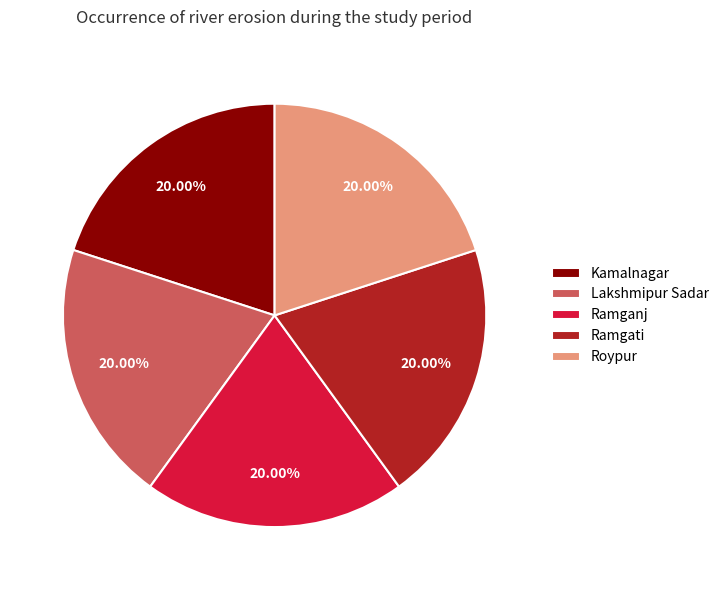

Does Lakshmipur Sadar represent more than half of the total?

No